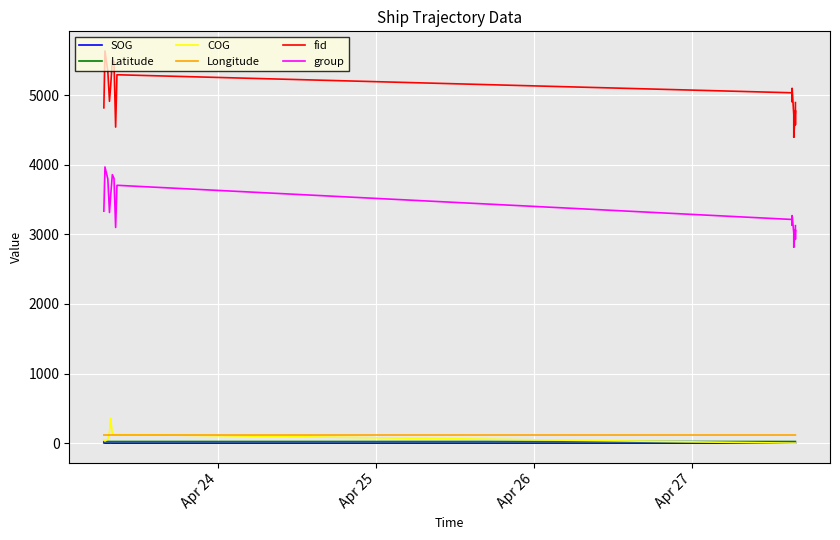

True or false: COG and group intersect in this chart.

False